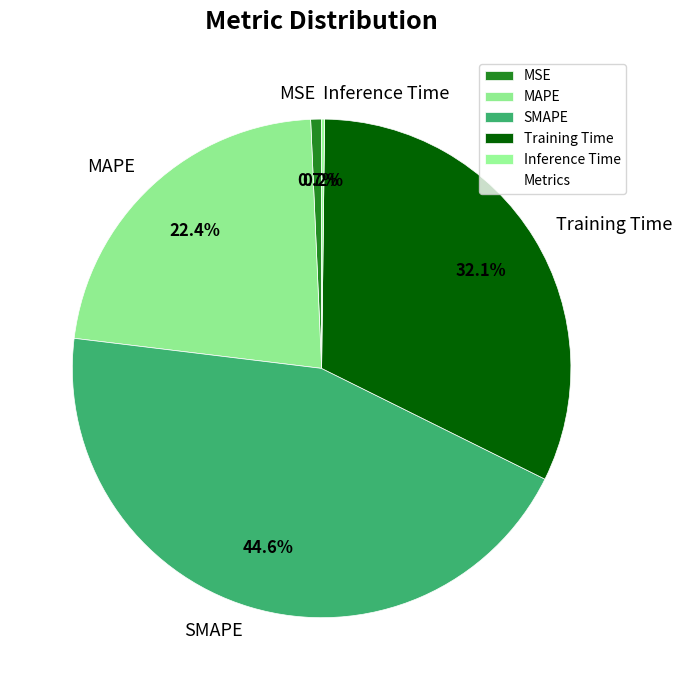

What is the ratio of the value at Training Time to the value at SMAPE?

0.7